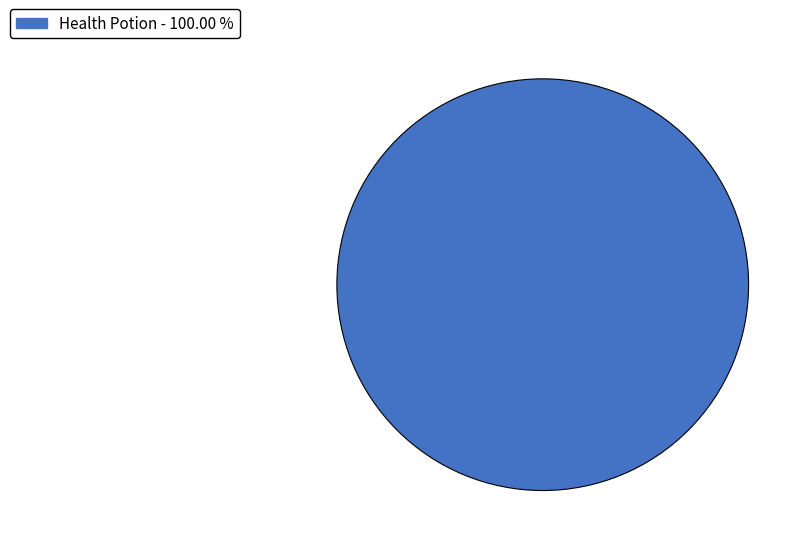

Is there any slice that represents more than half of the pie?

Yes